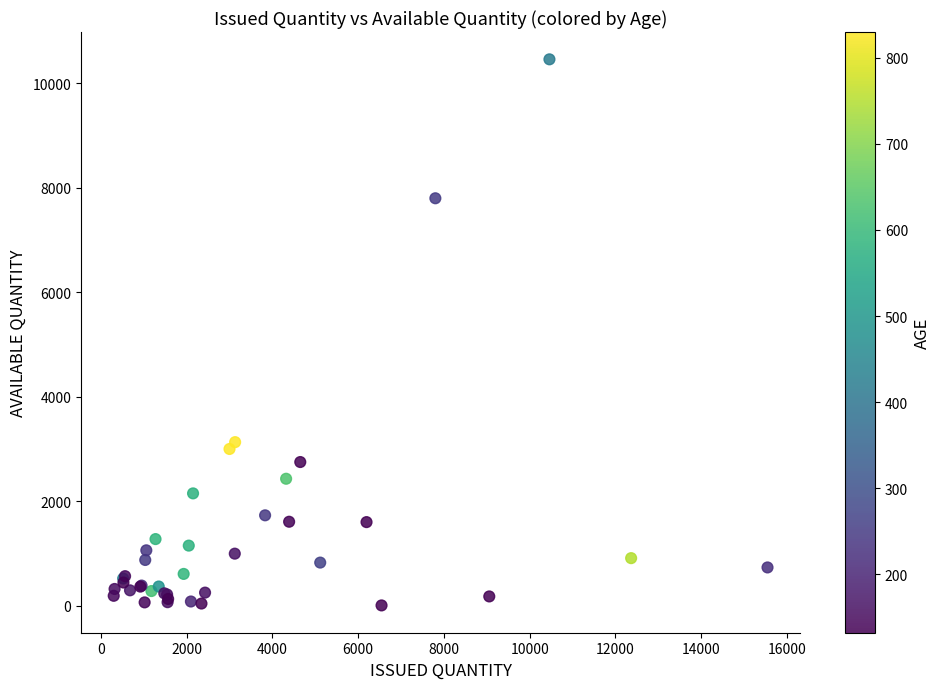

What Y value in the scatter plot is closest to 5232?

3131